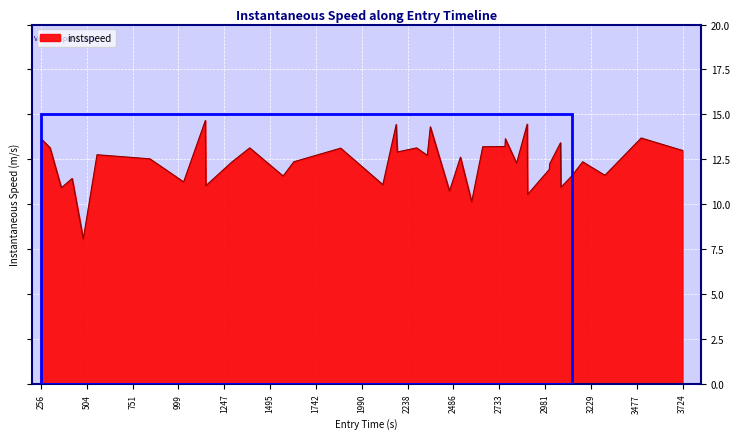

What is the difference between the maximum and minimum values?

6.6